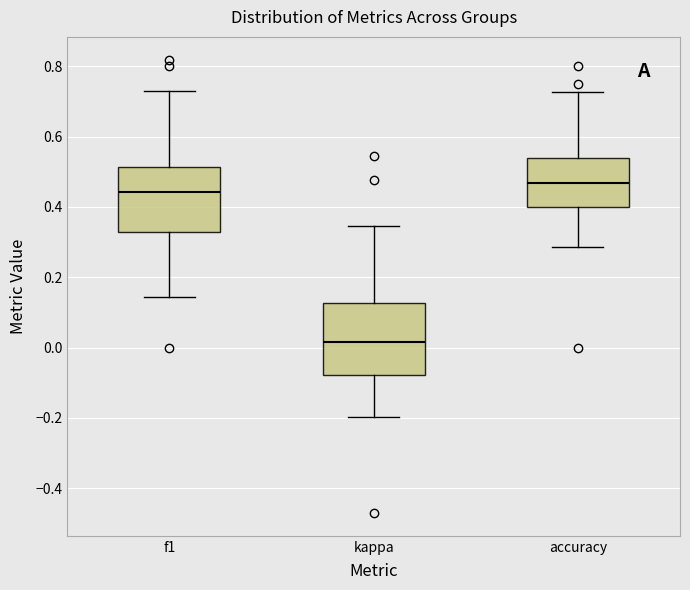

Reading left to right, read every box against the y-axis: the position of its median line, the range the box covers, and the ends of its whiskers. The values are not printed on the chart, so give them approximately, as read against the axis.

f1: median 0.44, box 0.32 to 0.52, whiskers 0.14 to 0.72
kappa: median 0.02, box -0.08 to 0.12, whiskers -0.20 to 0.34
accuracy: median 0.46, box 0.40 to 0.54, whiskers 0.28 to 0.72